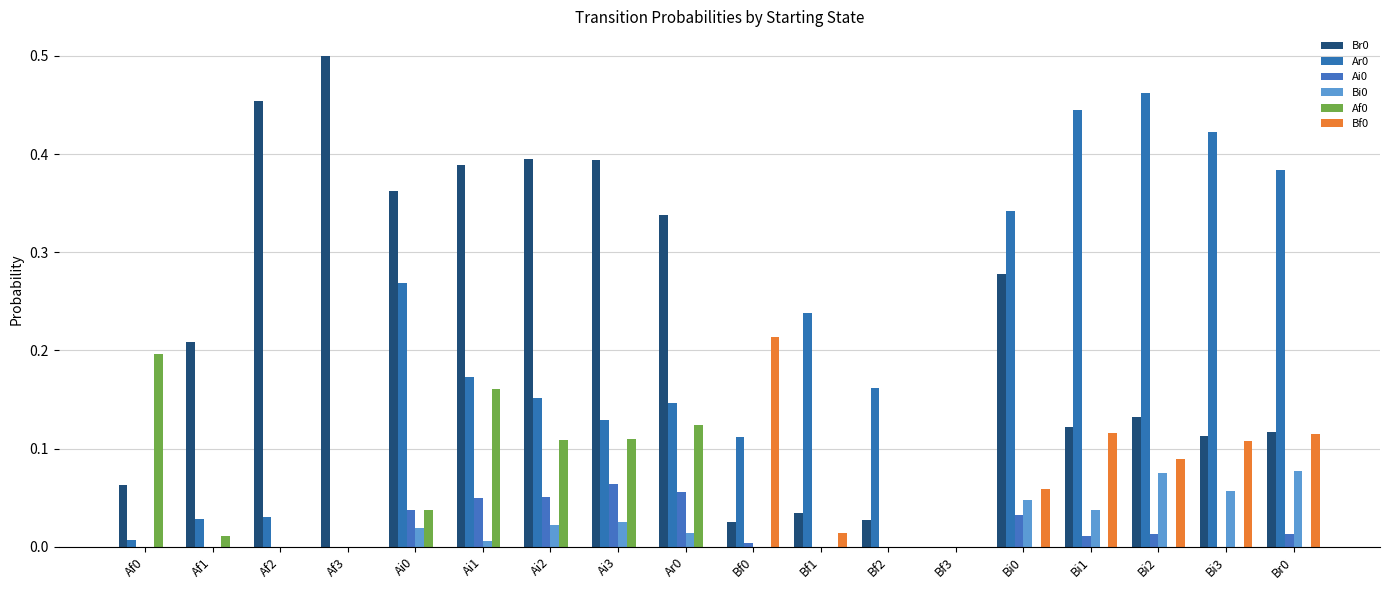

What is the difference between the maximum and second lowest values in the Br0 series?

0.5